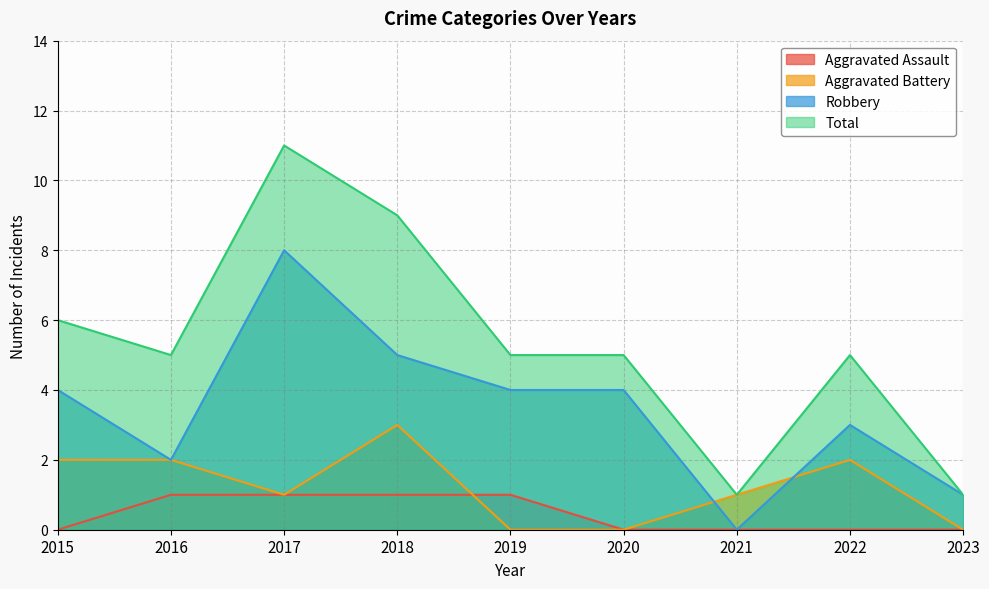

How many lines are shown in the chart?

4